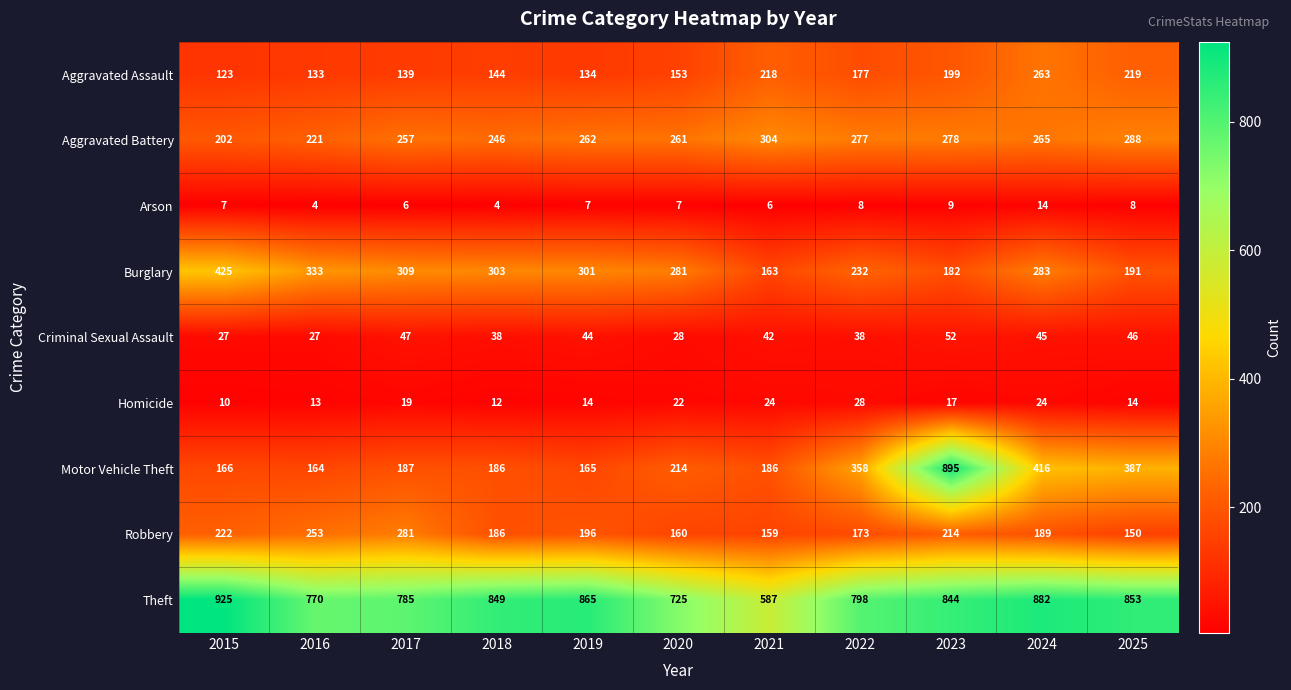

At 2022, list the series in order from smallest to largest.

Arson, Homicide, Criminal Sexual Assault, Robbery, Aggravated Assault, Burglary, Aggravated Battery, Motor Vehicle Theft, Theft